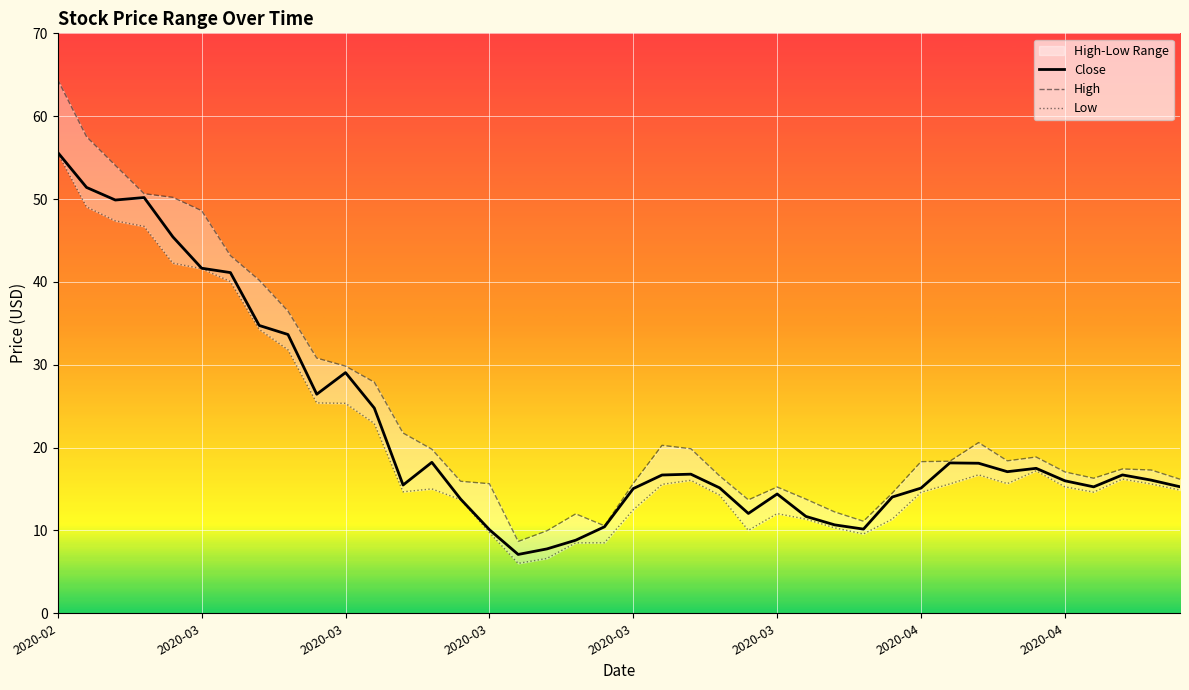

At which label does Close first exceed 16?

2020-02